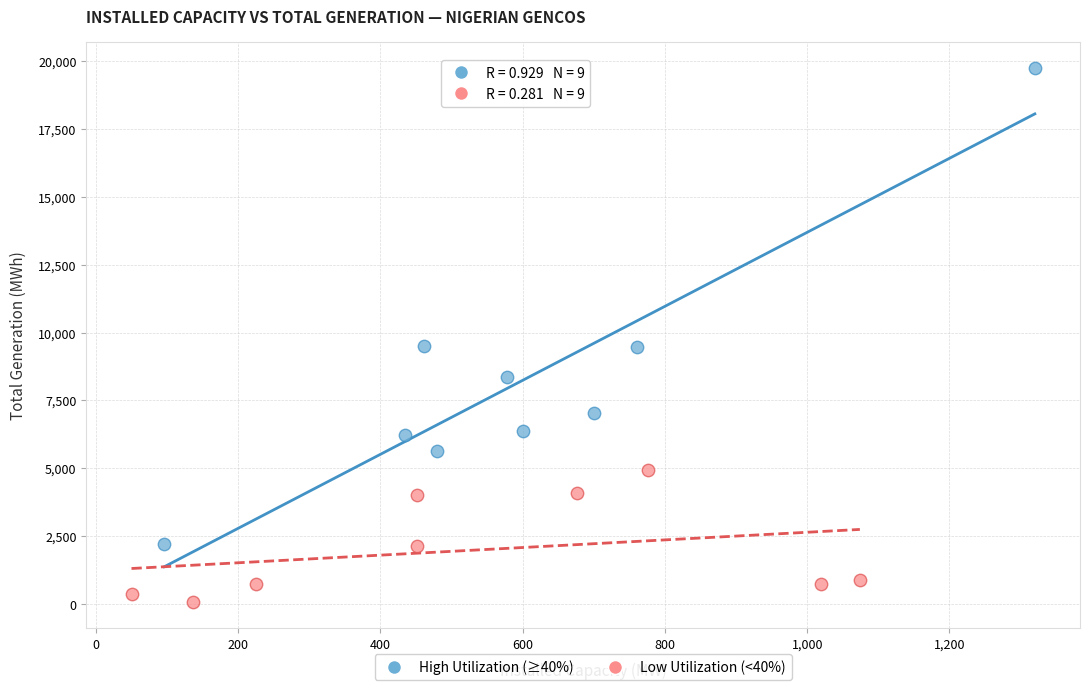

Which series has the widest spread of Y values?

High Utilization (≥40%)